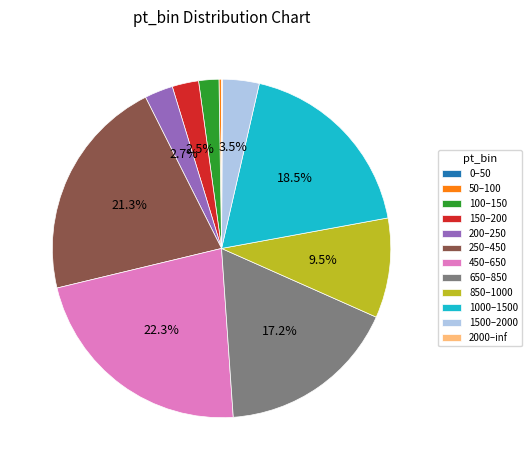

Which has a higher value, 1000–1500 or 1500–2000?

1000–1500